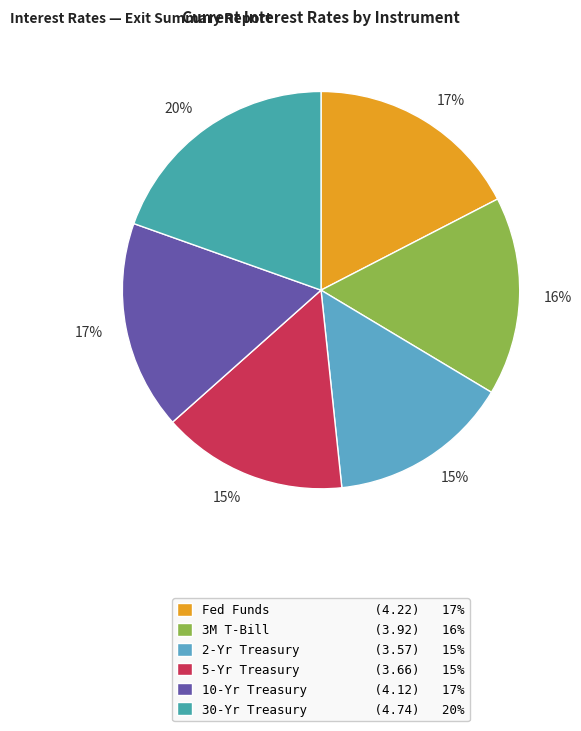

Is it true that 5-Yr Treasury is 6% of the pie?

False